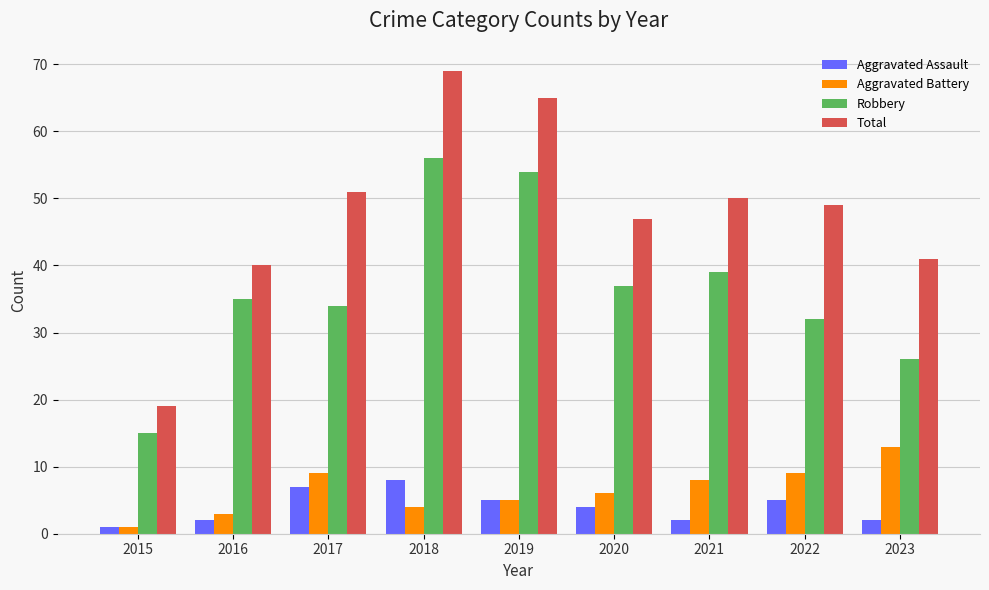

Reading right to left, transcribe all the data shown in this chart.

Aggravated Assault: 2023=2	2022=5	2021=2	2020=4	2019=5	2018=8	2017=7	2016=2	2015=1
Aggravated Battery: 2023=13	2022=9	2021=8	2020=6	2019=5	2018=4	2017=9	2016=3	2015=1
Robbery: 2023=26	2022=32	2021=39	2020=37	2019=54	2018=56	2017=34	2016=35	2015=15
Total: 2023=41	2022=49	2021=50	2020=47	2019=65	2018=69	2017=51	2016=40	2015=19